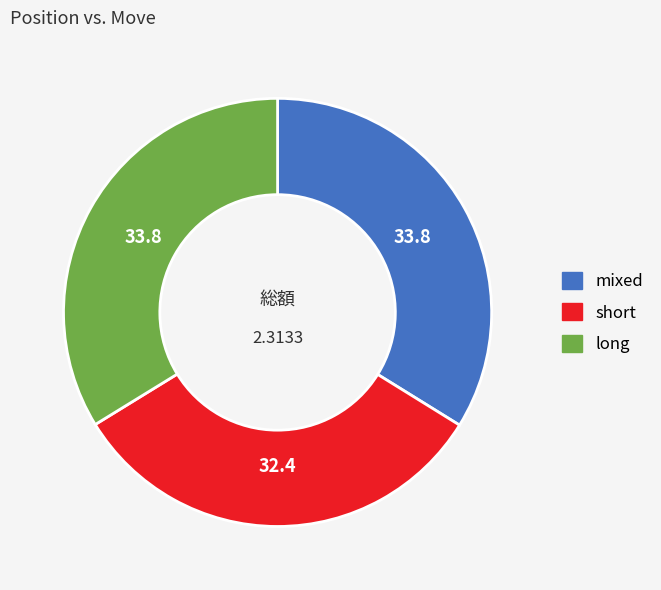

Which slice is the smallest?

short